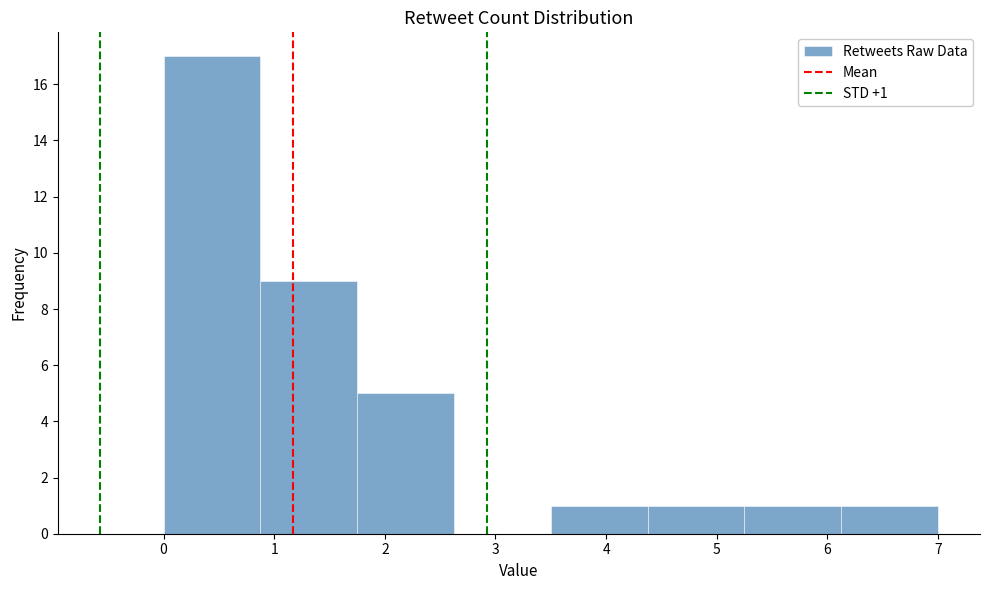

Over which range of the x-axis is the bar tallest?

0.0 to 0.9